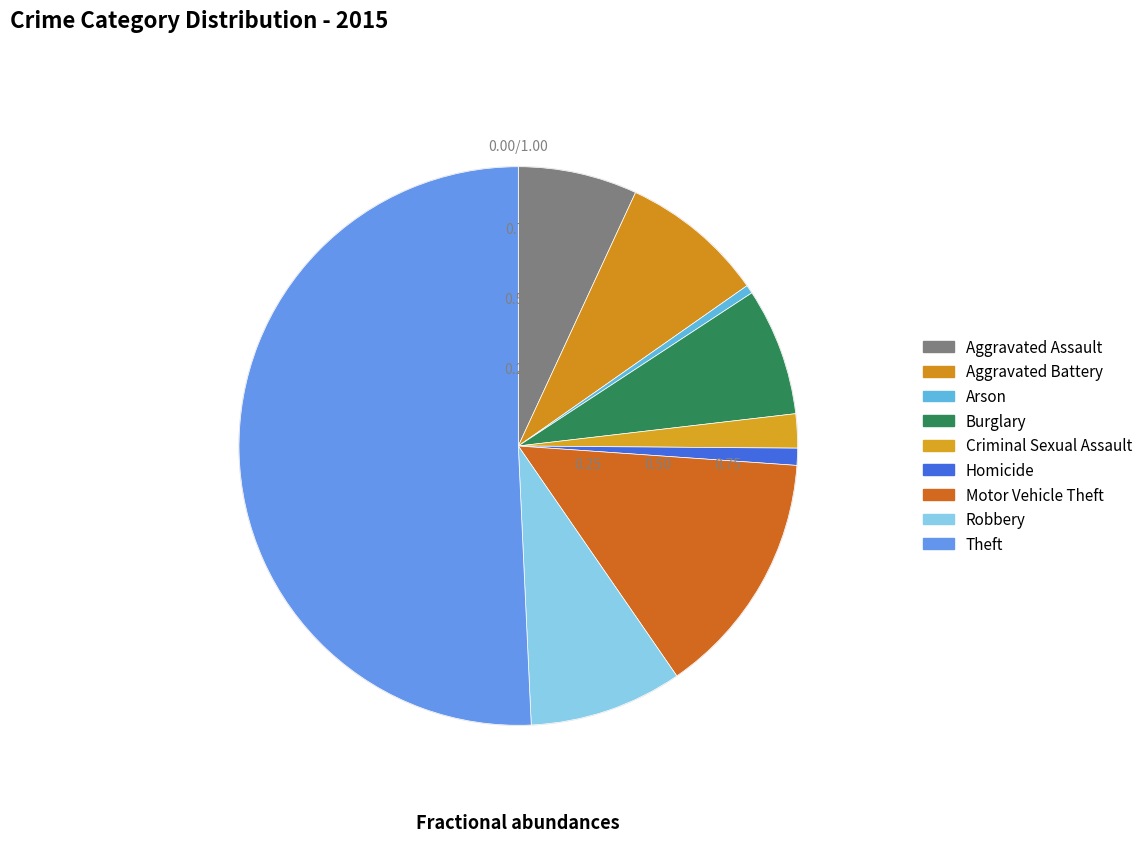

Which category has the smallest portion of the pie?

Arson